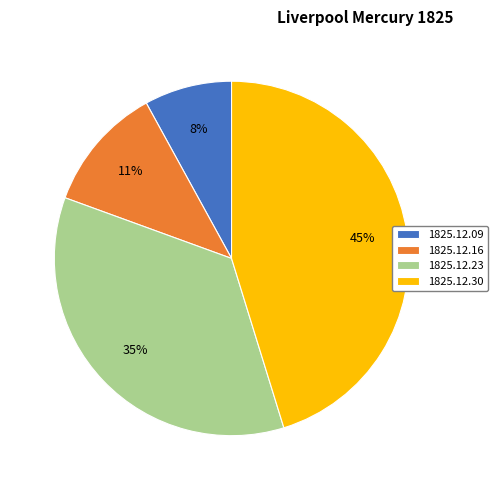

To the nearest percent, what is the average slice percentage?

25%